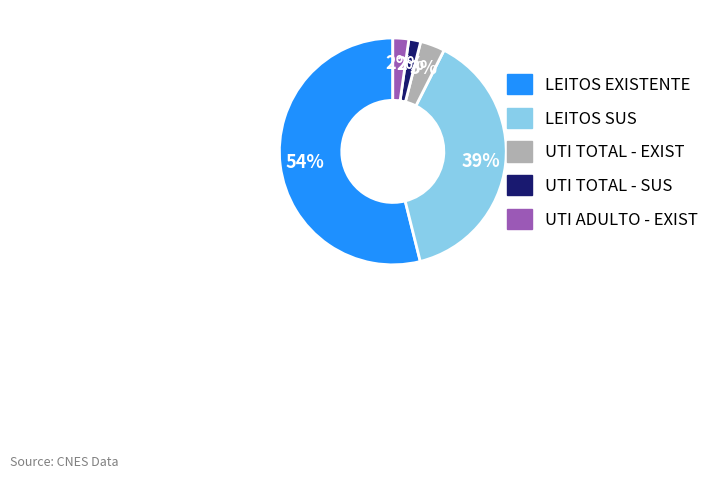

Which has a higher value, UTI ADULTO - EXIST or LEITOS EXISTENTE?

LEITOS EXISTENTE